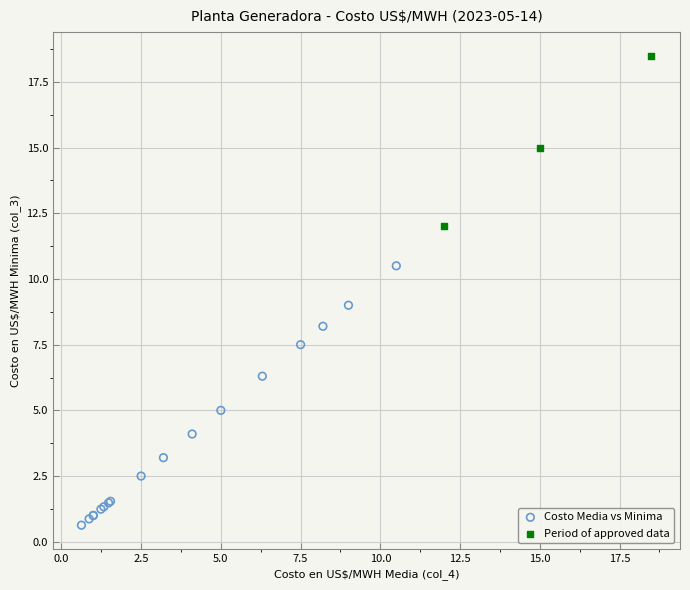

What are all the series names shown in the legend?

Costo Media vs Minima, Period of approved data